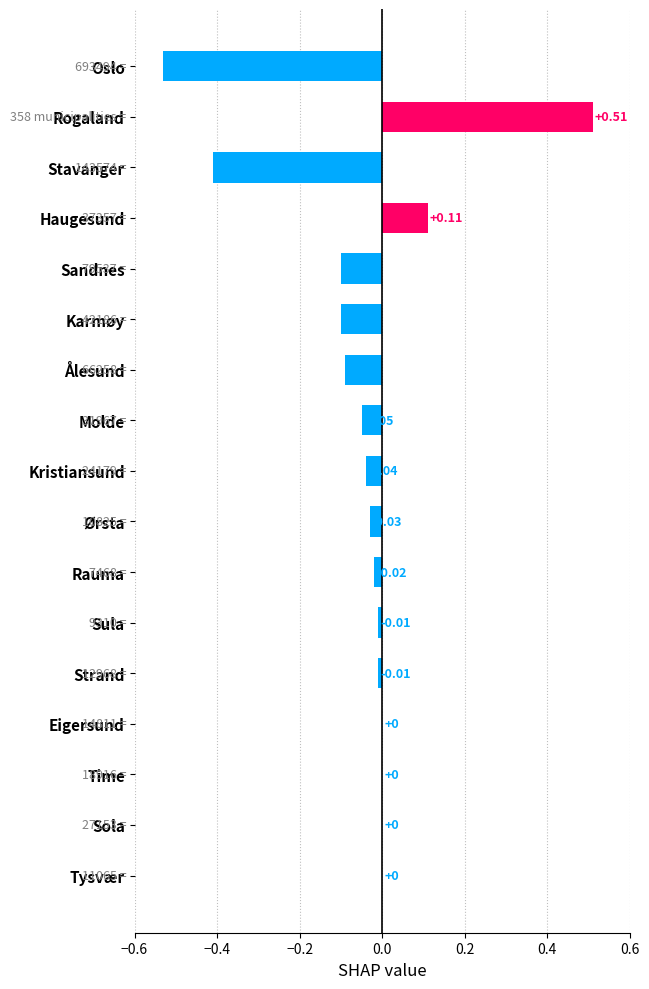

At which category does the chart reach its peak across all series?

Rogaland